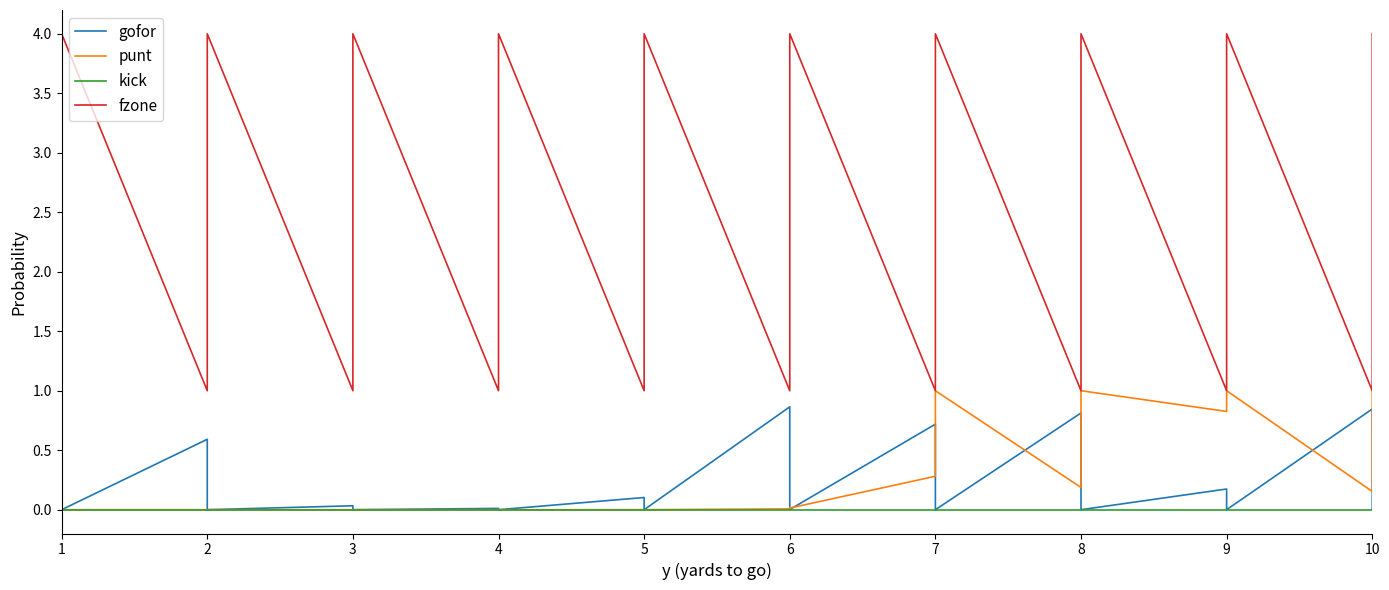

How many series are shown in this chart?

4